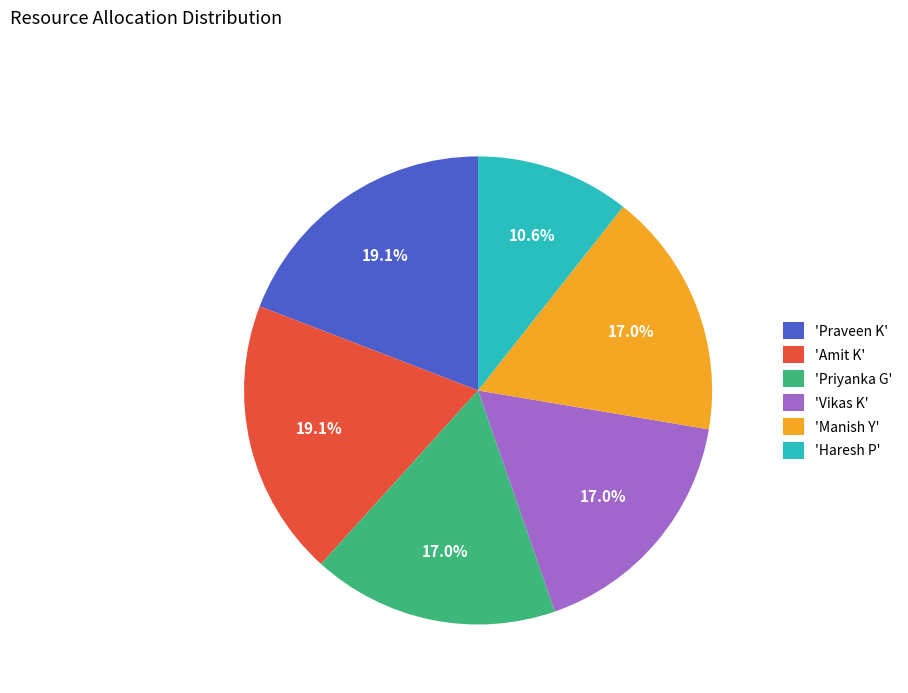

To the nearest percent, what is the average slice percentage?

17%